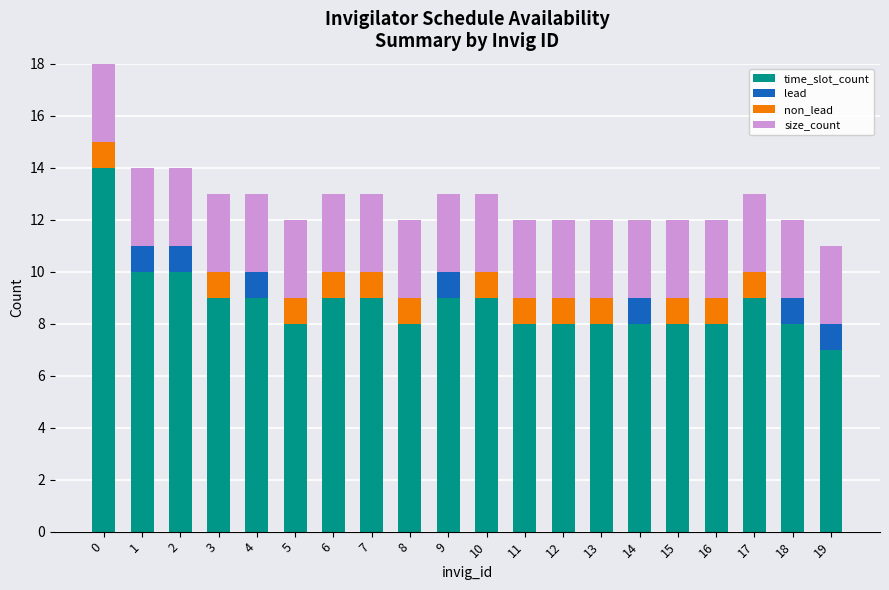

What are all the series names shown in the legend?

time_slot_count, lead, non_lead, size_count